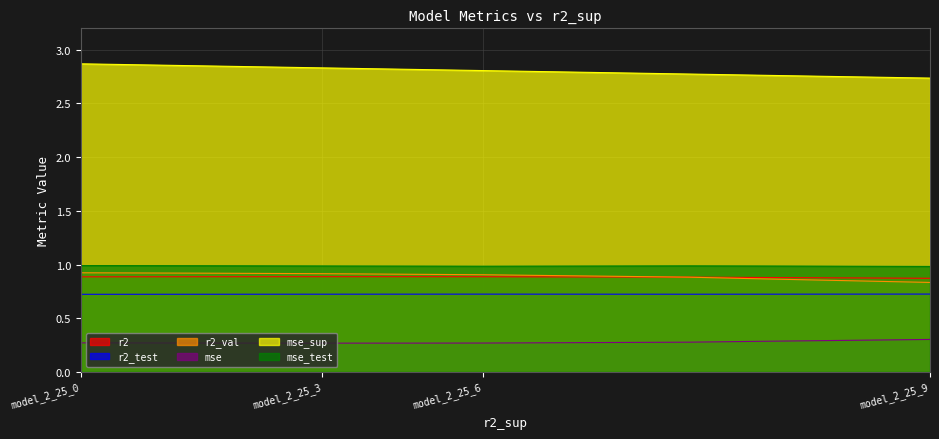

True or false: r2_test and mse_sup intersect in this chart.

False